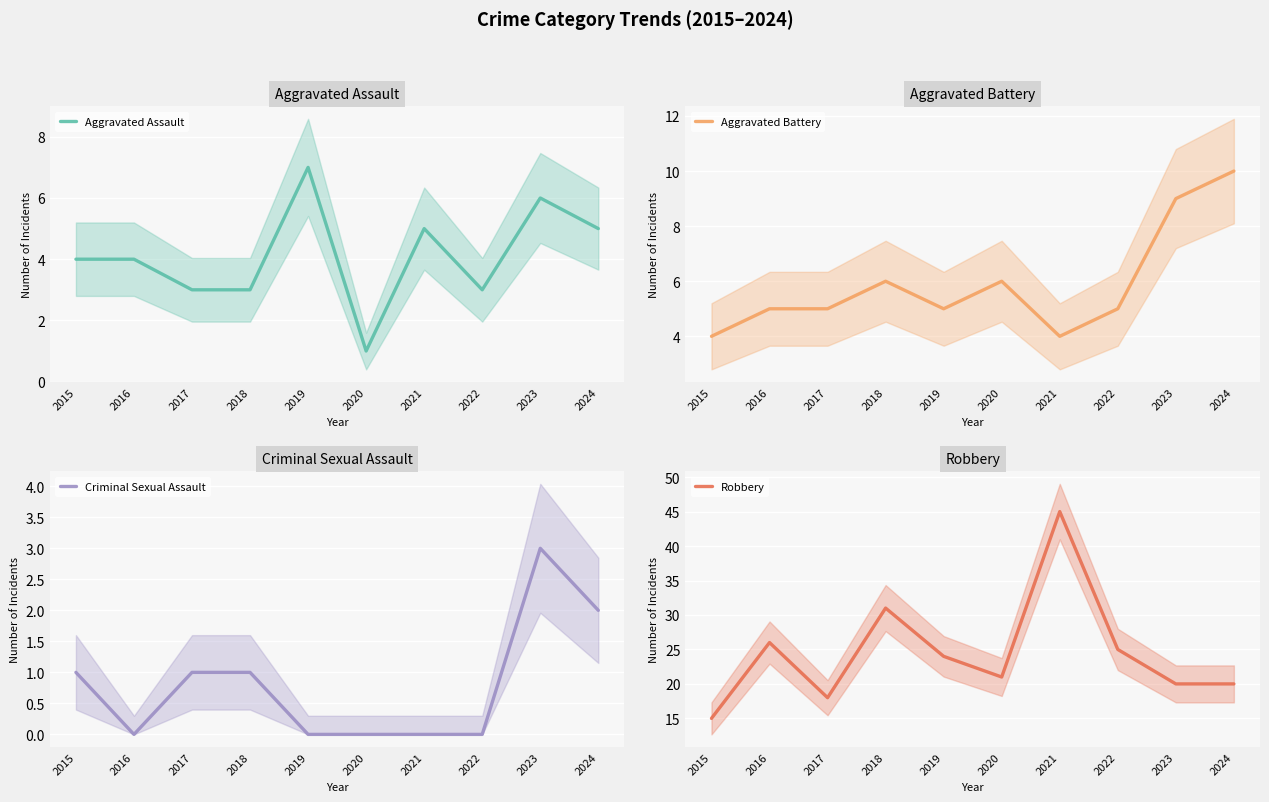

List the series in order of their peak value, highest first.

Robbery, Aggravated Battery, Aggravated Assault, Criminal Sexual Assault